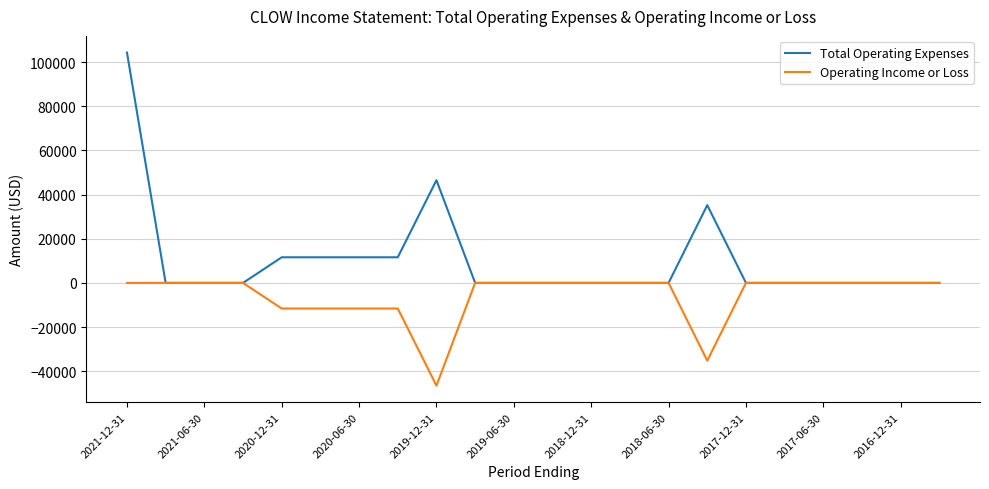

List the series in order of their overall mean, lowest first.

Operating Income or Loss, Total Operating Expenses